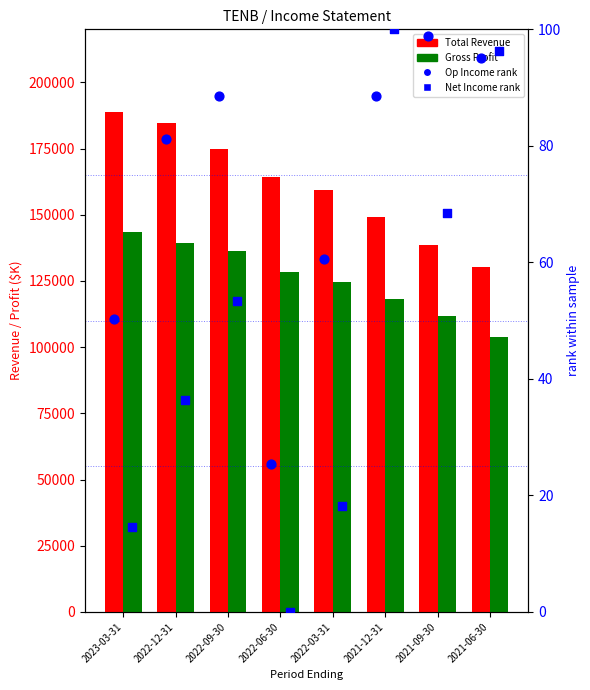

Which series reaches the minimum Y coordinate?

Net Income rank